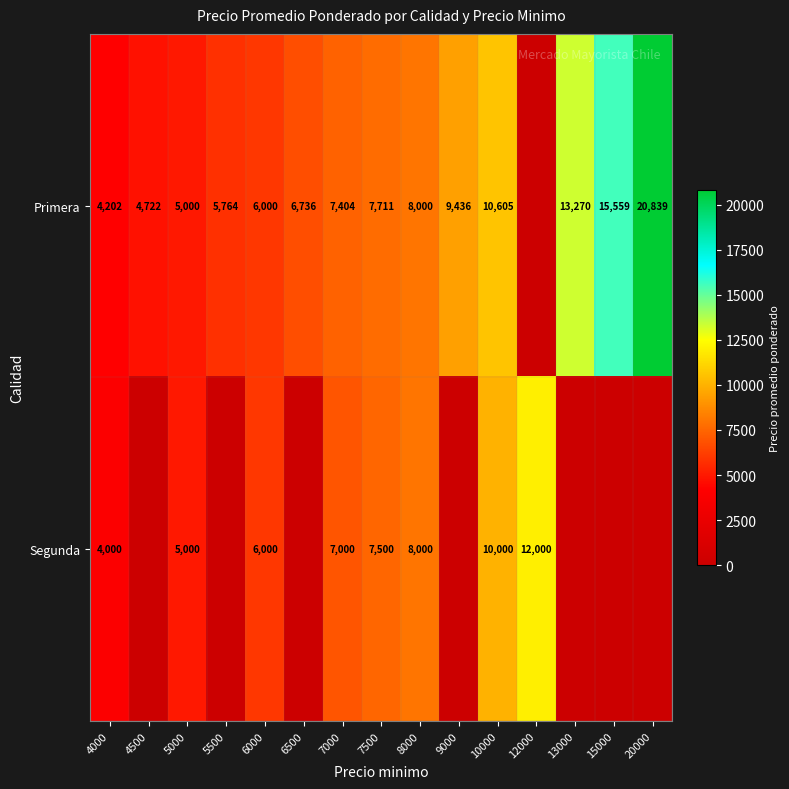

Rank the categories by row_0 value from lowest to highest.

12000, 4000, 4500, 5000, 5500, 6000, 6500, 7000, 7500, 8000, 9000, 10000, 13000, 15000, 20000